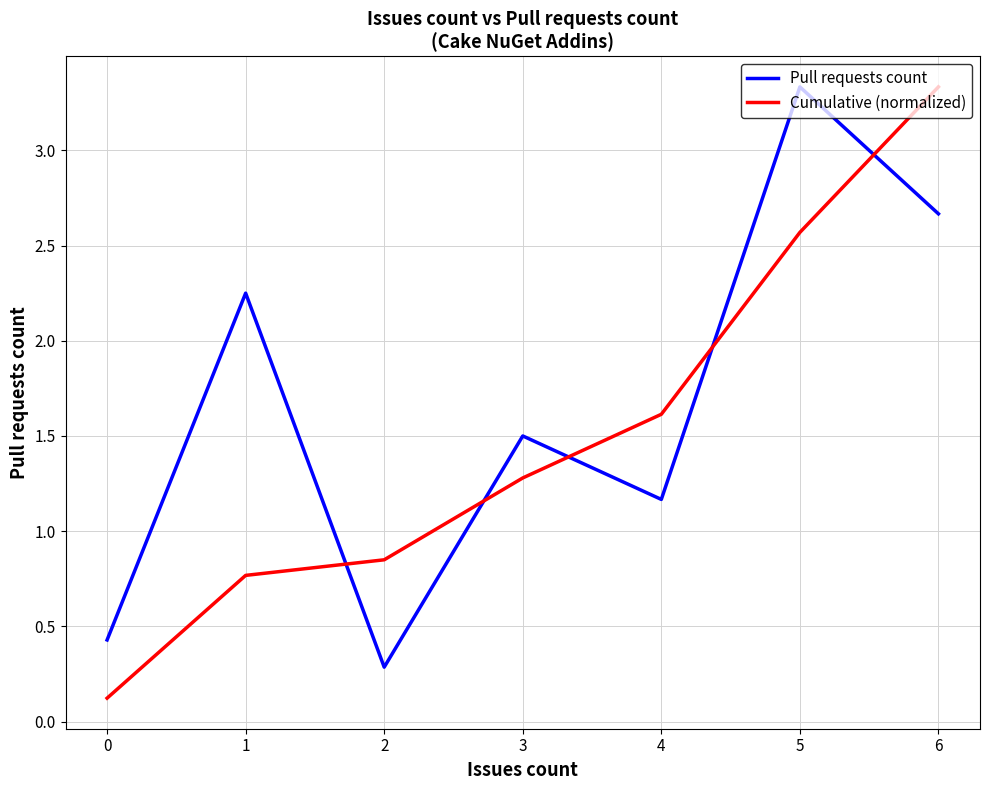

Is it true that Pull requests count equals 1.5 at 5?

False